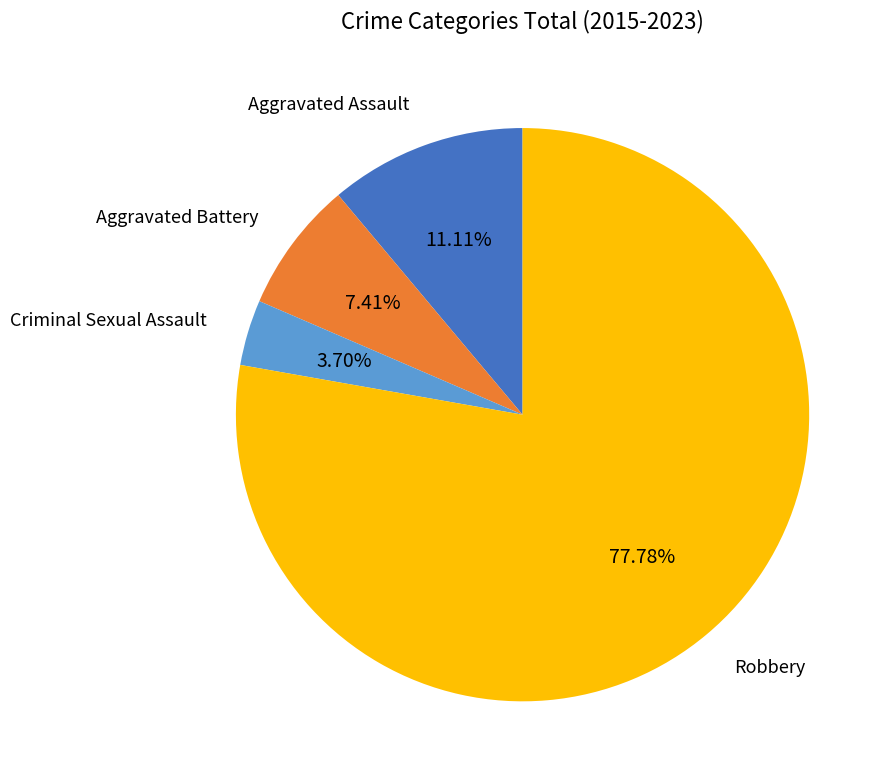

How many segments does this pie chart have?

4